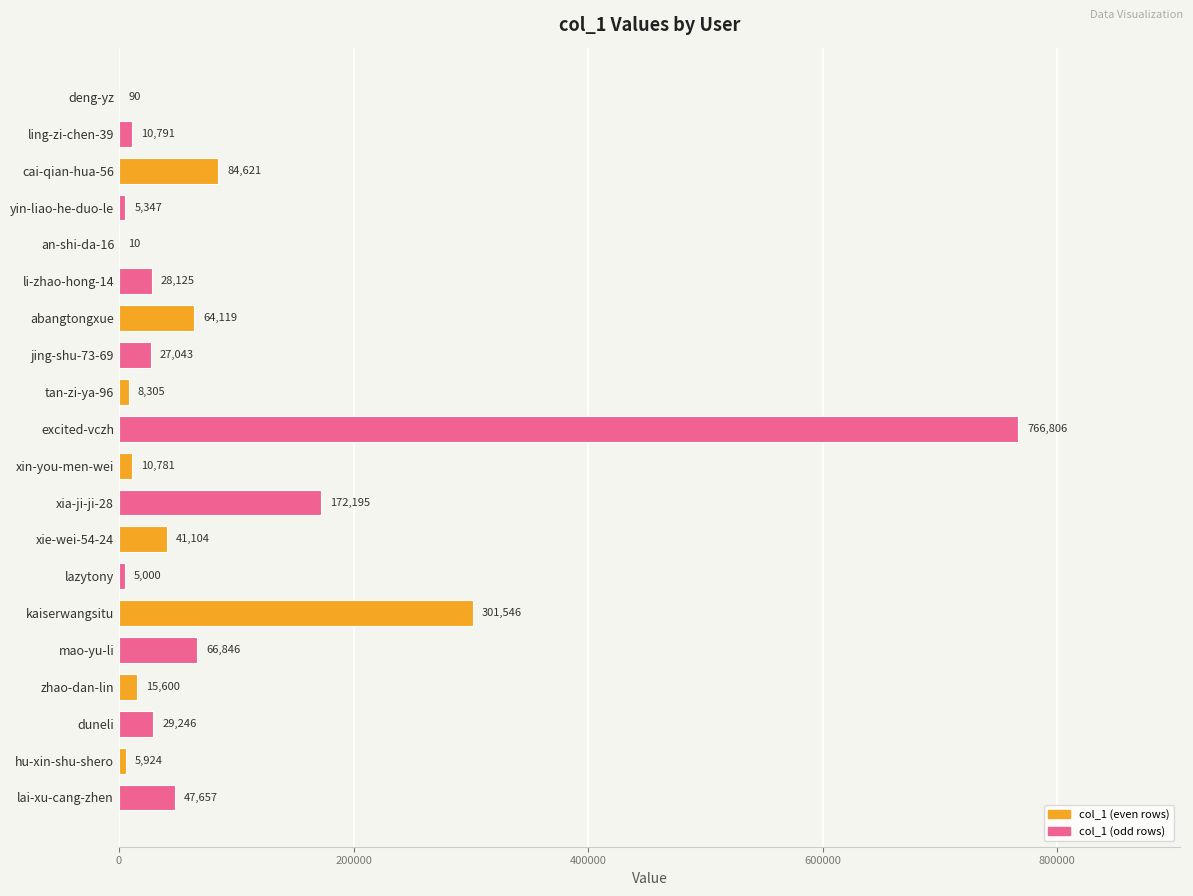

The chart shows a value of 28125 at li-zhao-hong-14. True or false?

True